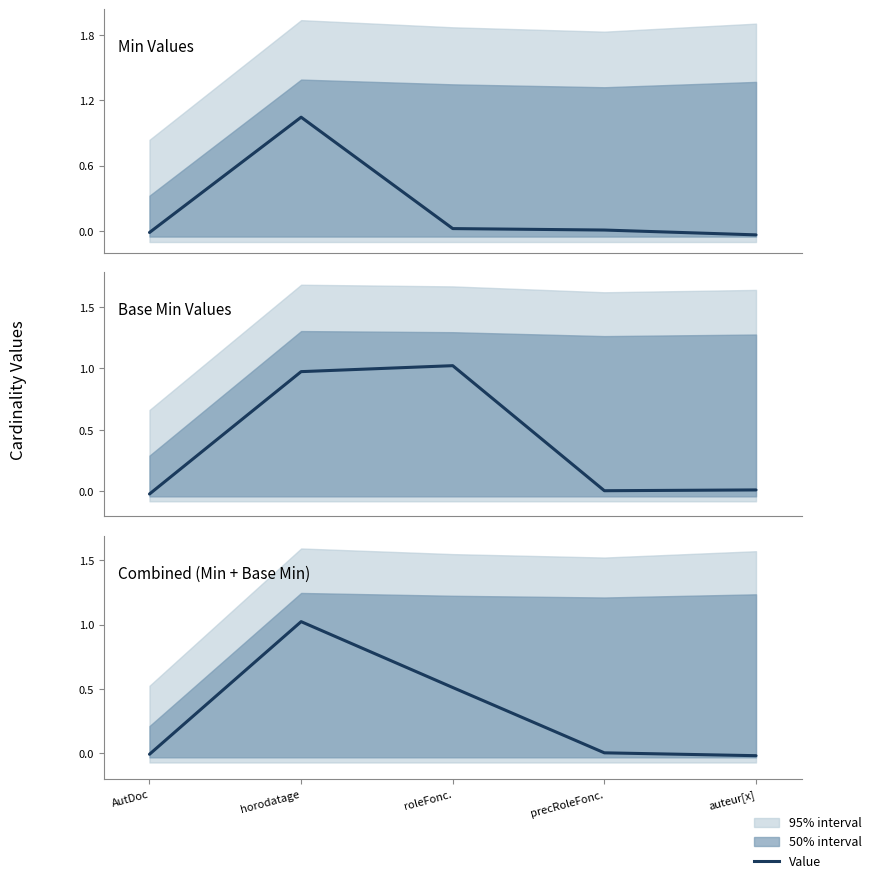

Rank the series by their average value, from highest to lowest.

Base Min Values, Combined (Min + Base Min), Min Values